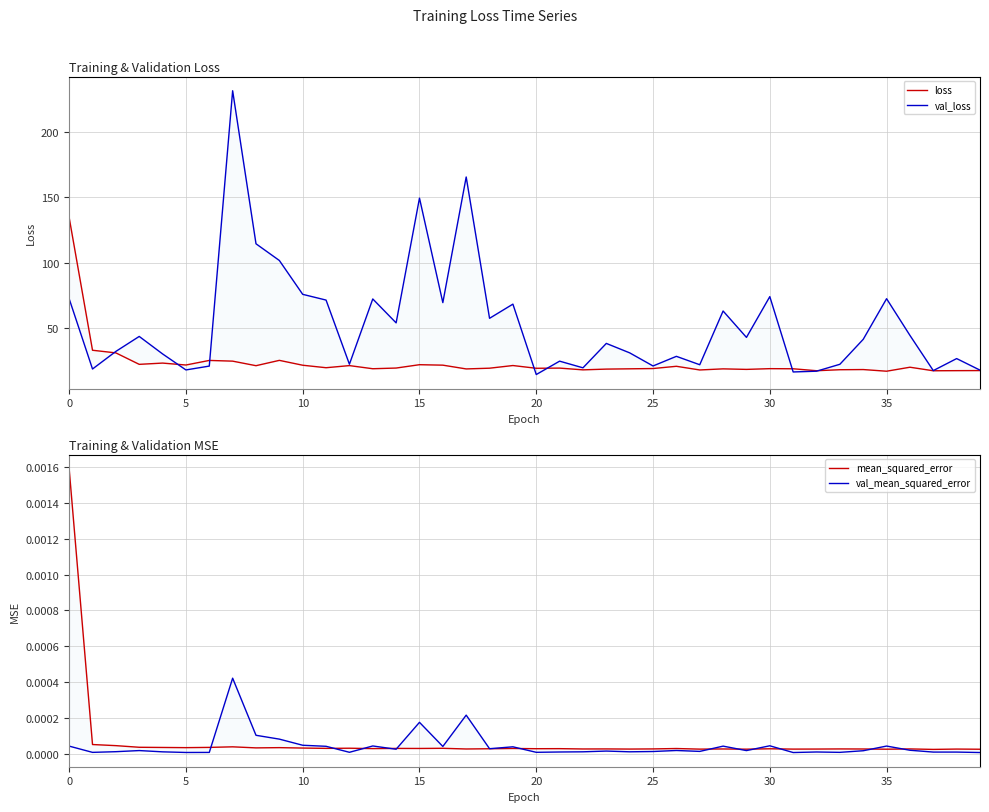

The value of val_loss at 38 is 7.7. True or false?

False